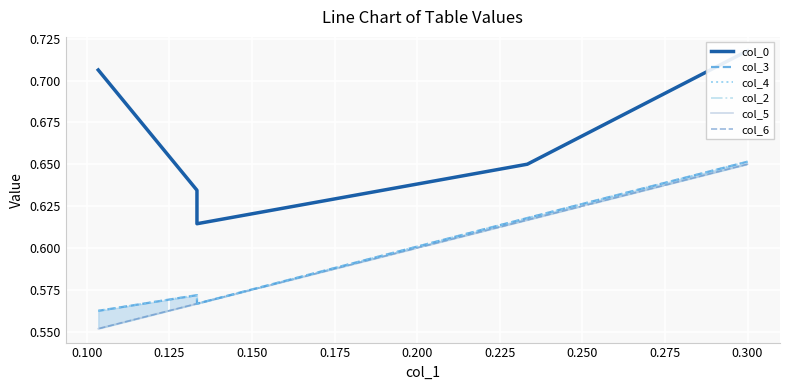

Does the chart display data point markers on the line(s)?

No